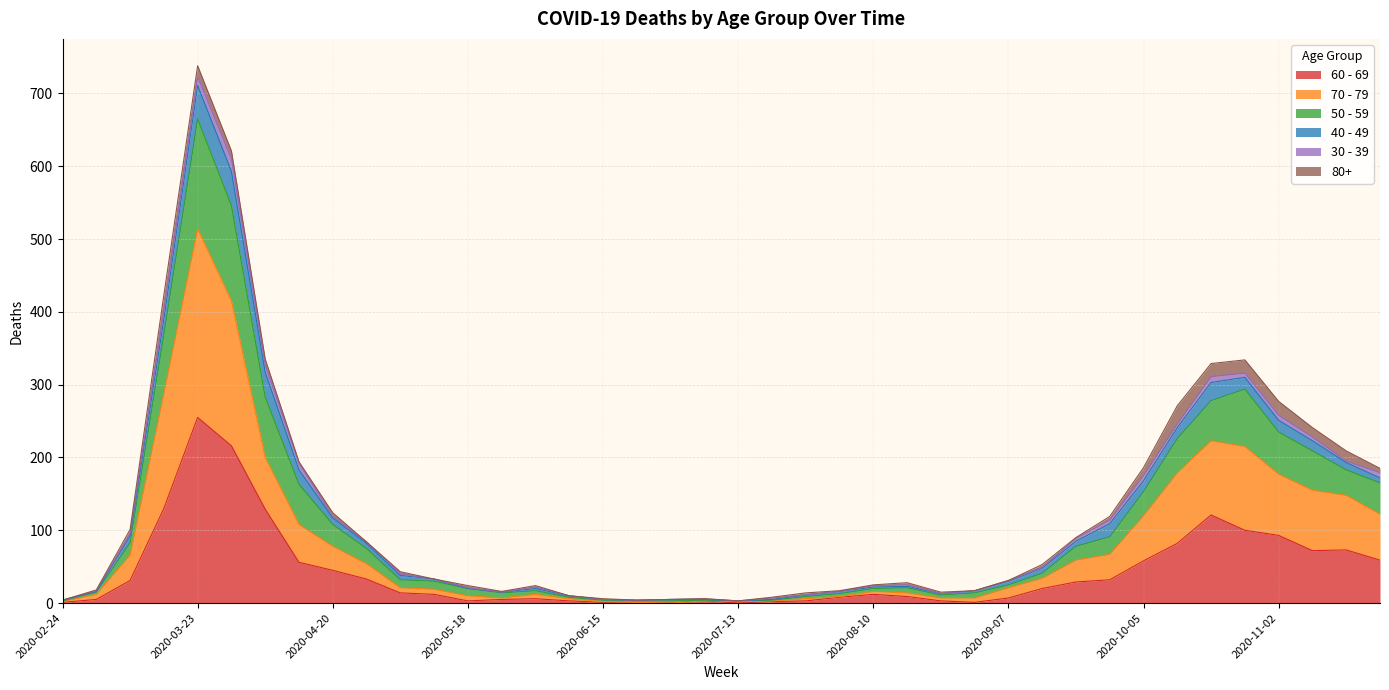

What is the difference between the highest and lowest values at 2020-09-14?

29